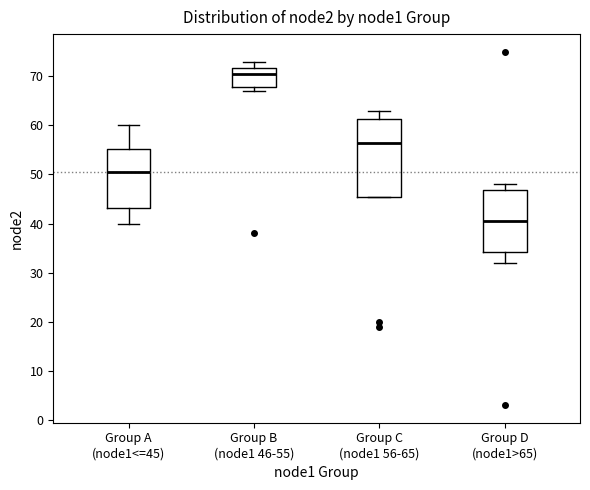

Which box is the tallest, from its lower edge to its upper edge?

Group C (node1 56-65)